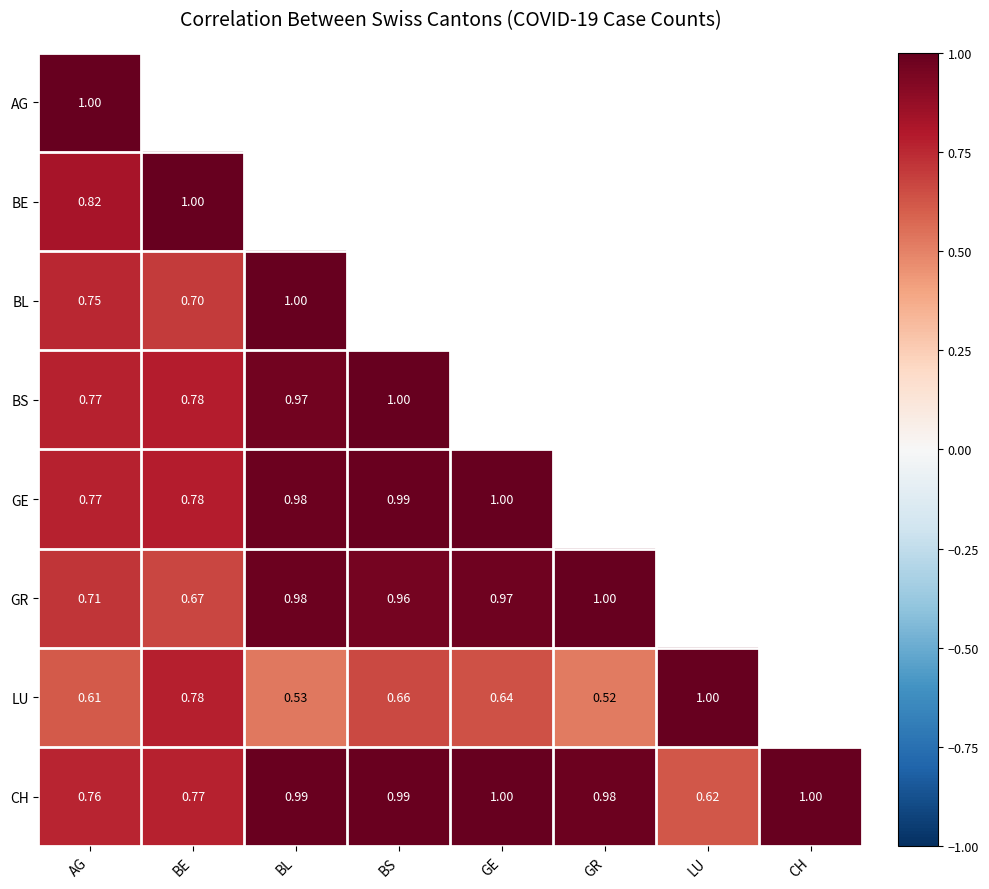

Which label corresponds to the smallest value in the chart?

GR